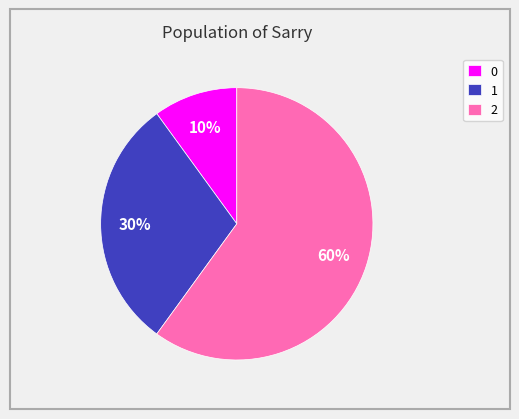

To the nearest percent, what is the difference between the 0 and 1 slice percentages?

20%